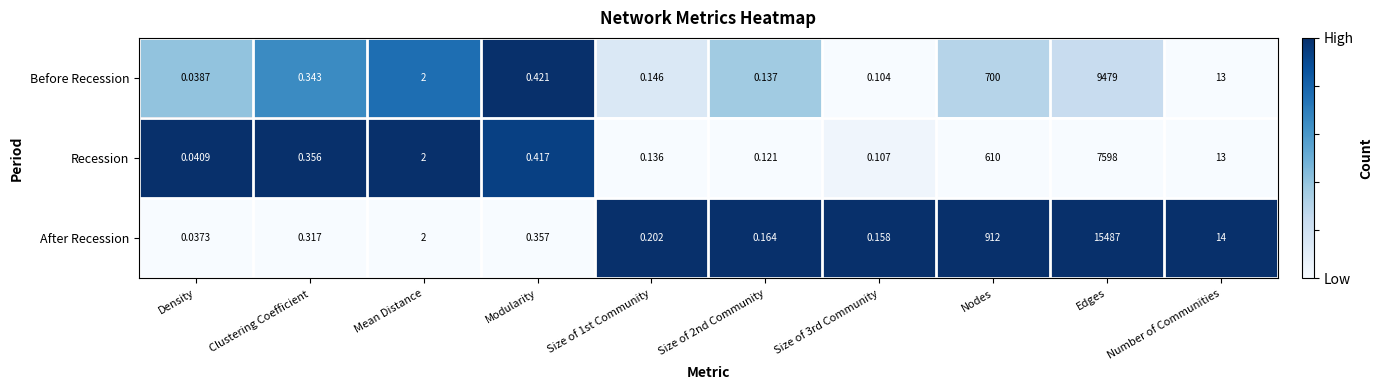

What is the spread (max minus min) of values at Edges?

7889.0